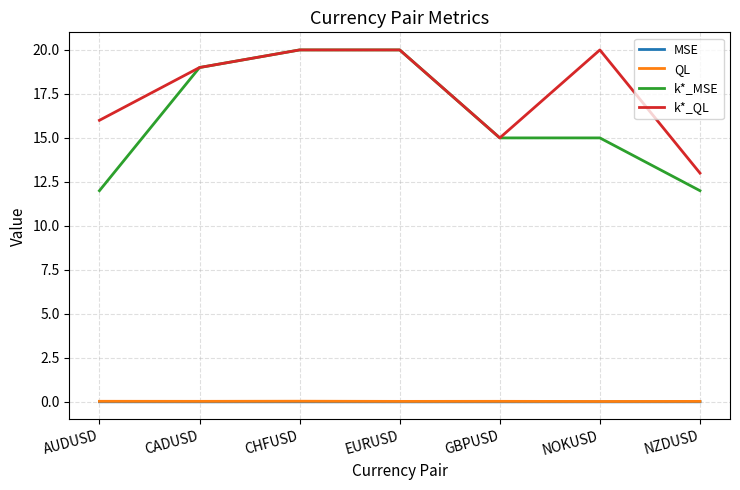

What is the total value across all series at CHFUSD?

40.0